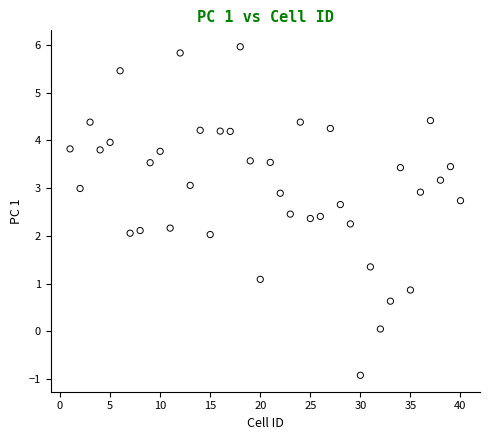

What is the range of X values (max minus min)?

39.0